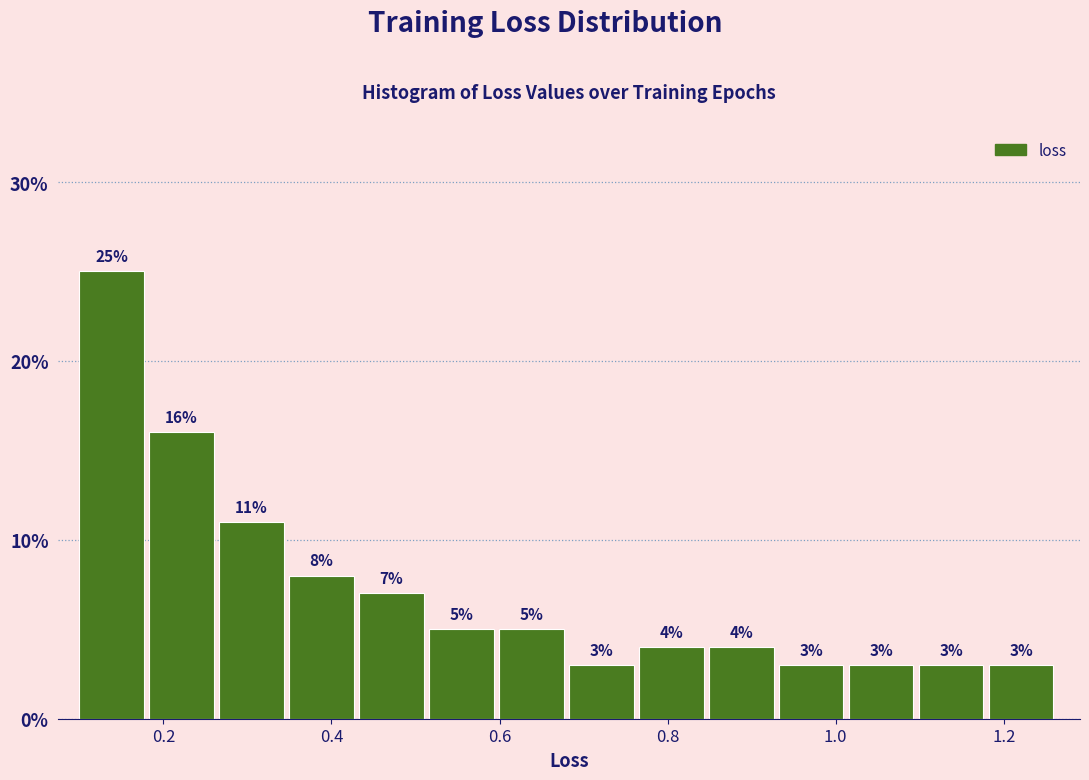

Reading left to right, list every bar in this chart as the range it spans on the x-axis followed by its height. The bar edges are not printed on the chart, so give them approximately, as read against the axis.

0.10 to 0.18: 25
0.18 to 0.26: 16
0.26 to 0.34: 11
0.34 to 0.44: 8
0.44 to 0.52: 7
0.52 to 0.60: 5
0.60 to 0.68: 5
0.68 to 0.76: 3
0.76 to 0.84: 4
0.84 to 0.94: 4
0.94 to 1.02: 3
1.02 to 1.10: 3
1.10 to 1.18: 3
1.18 to 1.26: 3